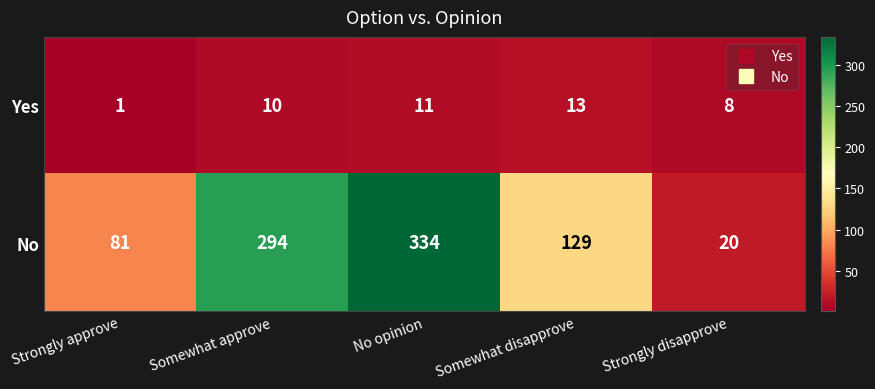

At No opinion, list the series in order from smallest to largest.

Yes, No